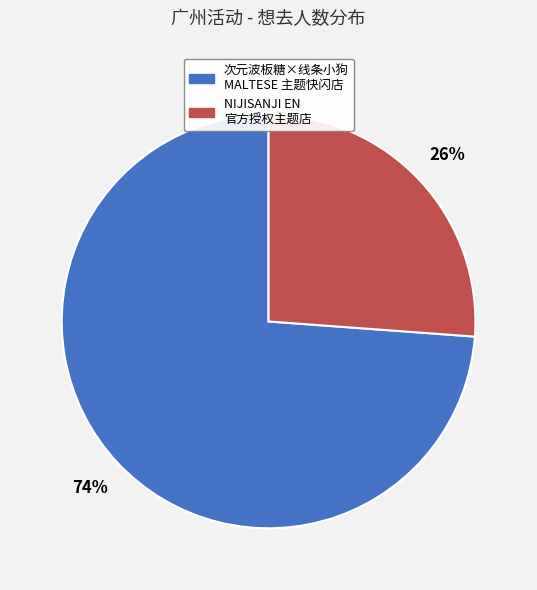

To the nearest percent, what is the average slice percentage?

50%